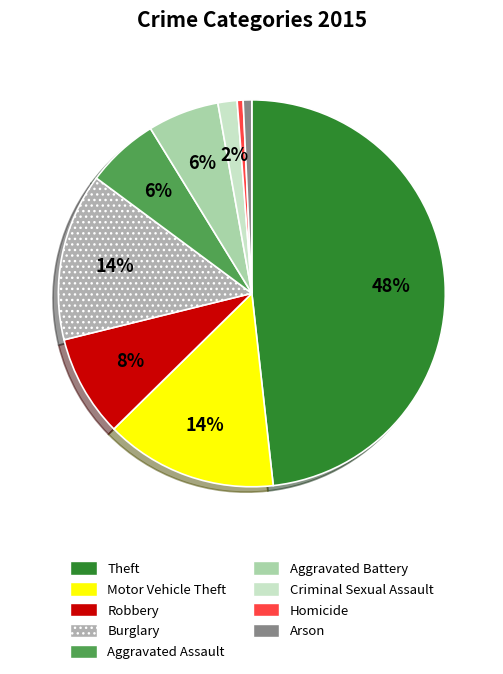

Which category has the biggest portion of the pie?

Theft